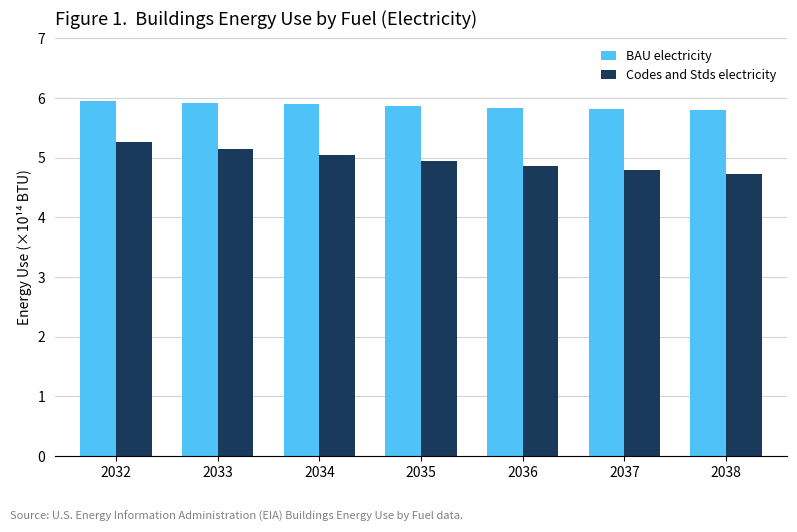

Between 2032 and 2035, which series saw the biggest shift?

Codes and Stds electricity